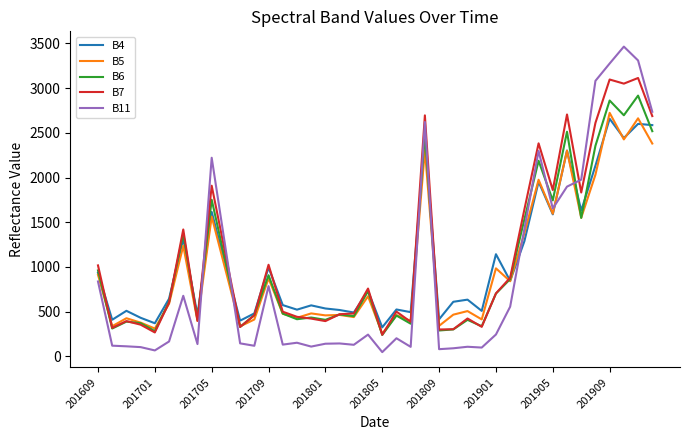

True or false: B11 and B5 cross at least once.

True